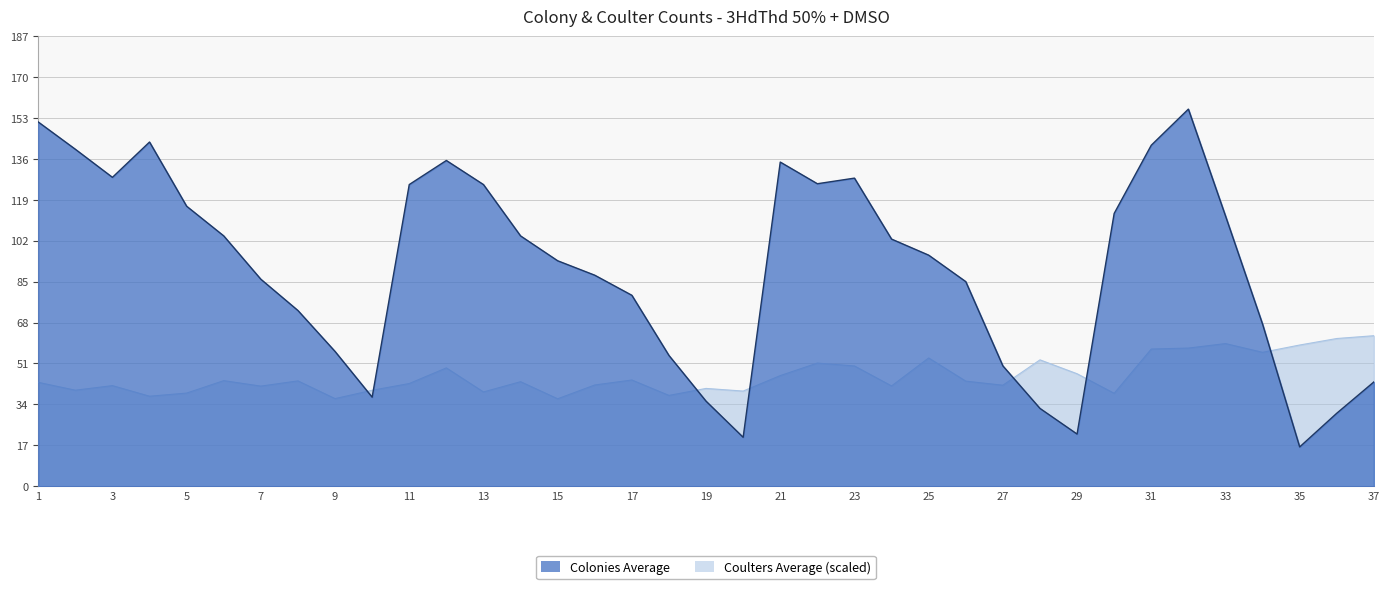

True or false: Colonies Average has a value of 79.8 at 35.

False